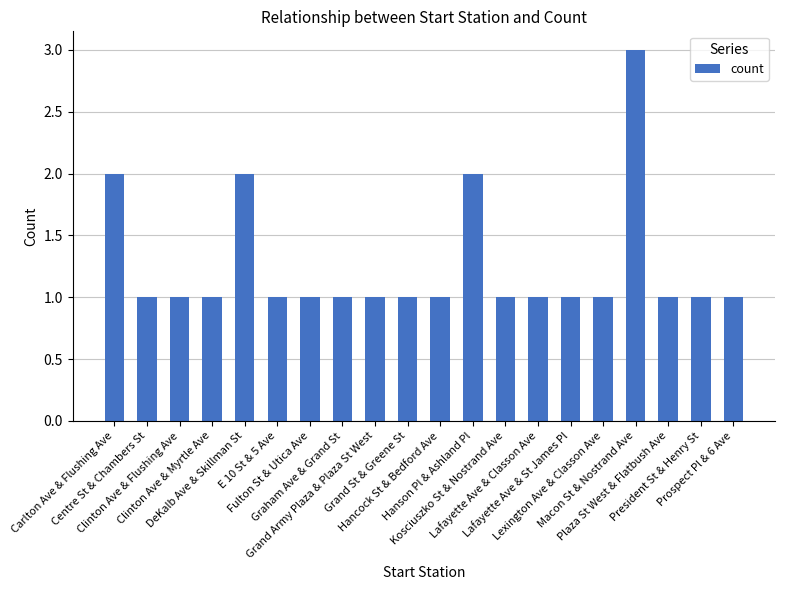

What is the greatest value displayed?

3